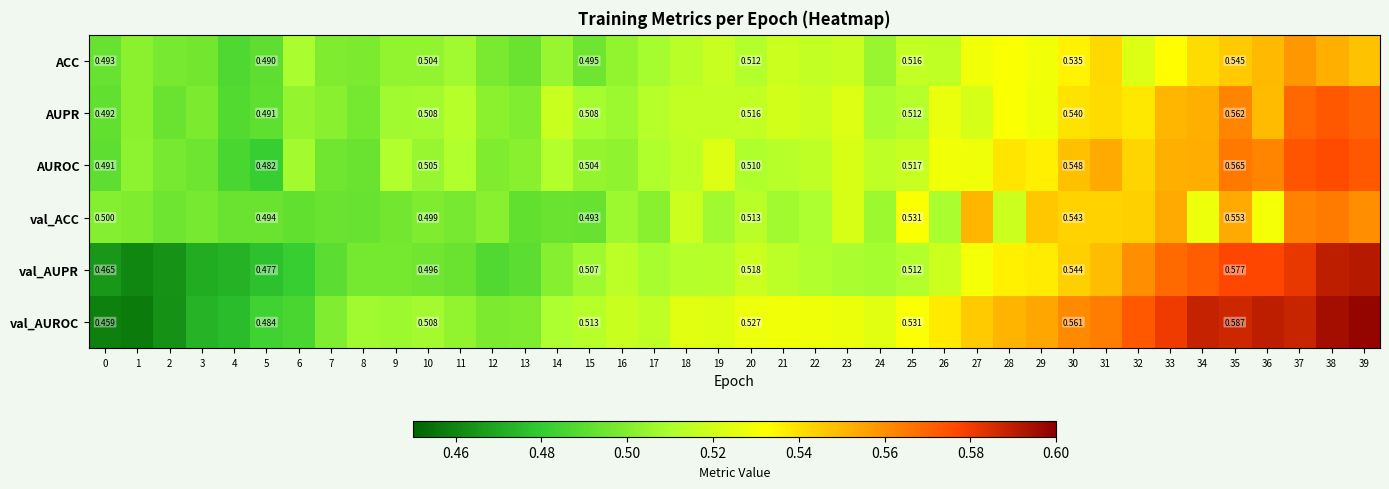

At 0, list the series in order from smallest to largest.

val_AUROC, val_AUPR, AUROC, AUPR, ACC, val_ACC